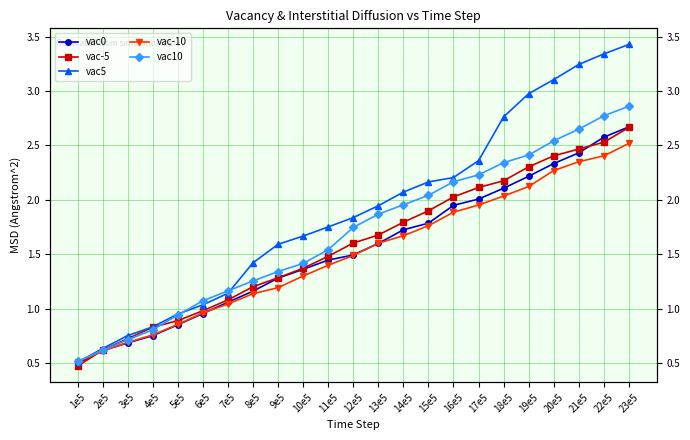

At which label does vac5 reach its peak?

23e5